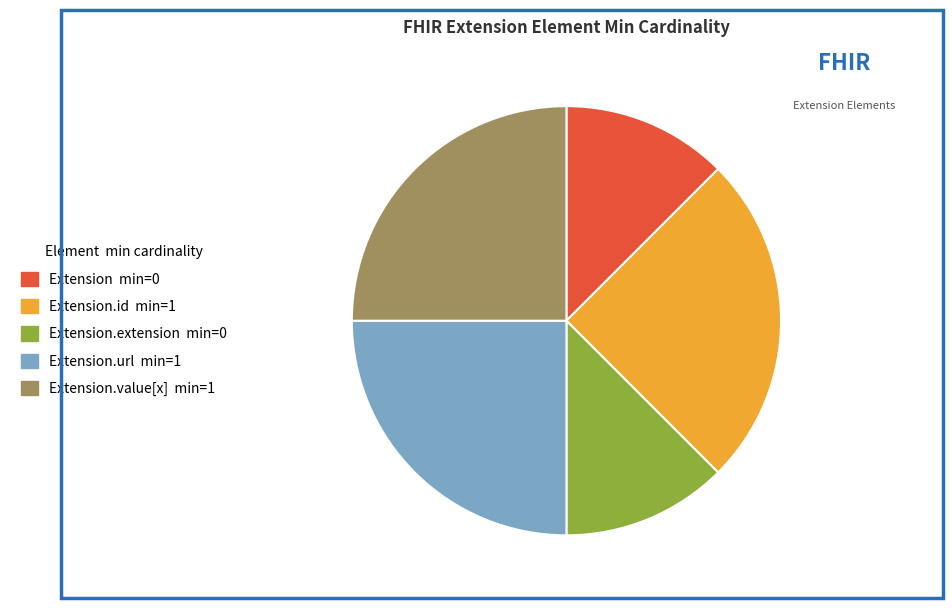

Does any single category account for the majority?

No